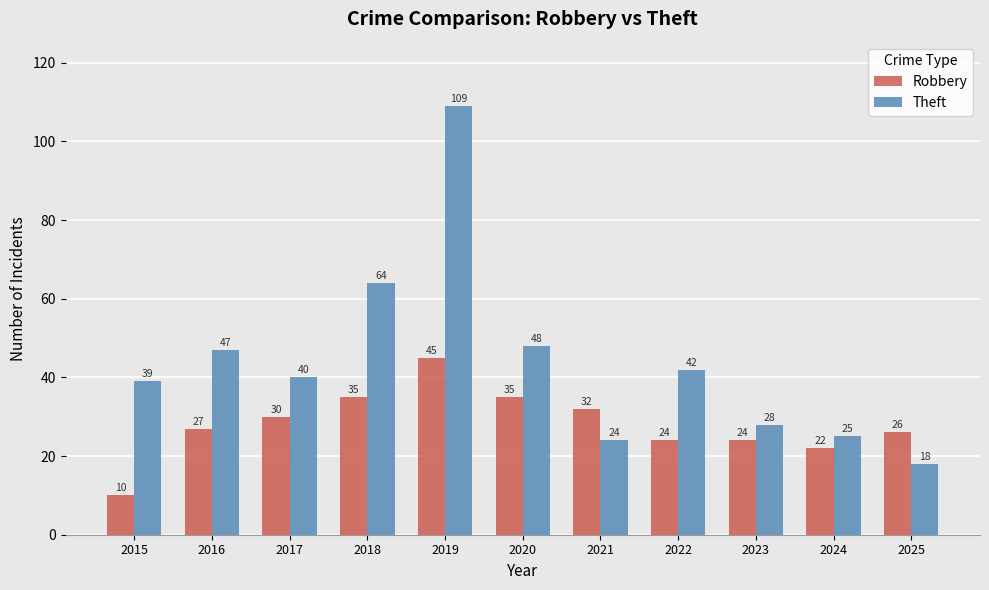

How many bars are there in each group?

2